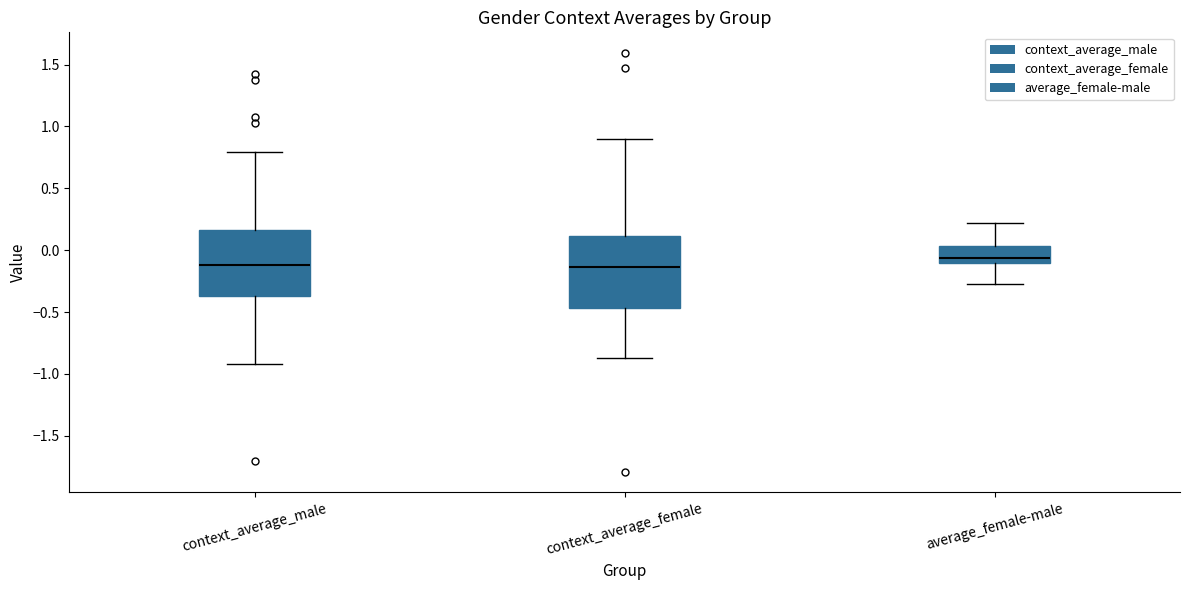

Which box has the highest median line?

average_female-male